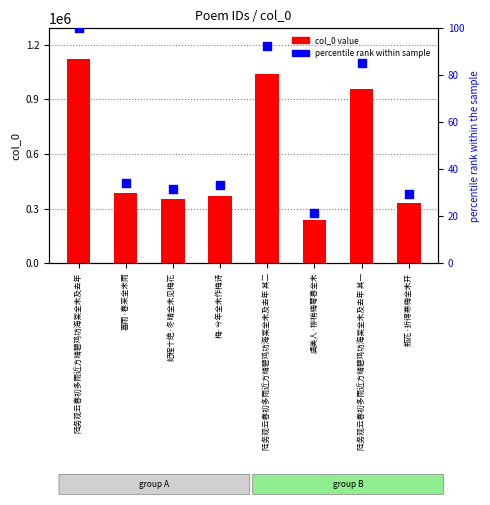

What is the total value across all series at 喜雨·春来全未雨?

383236.2